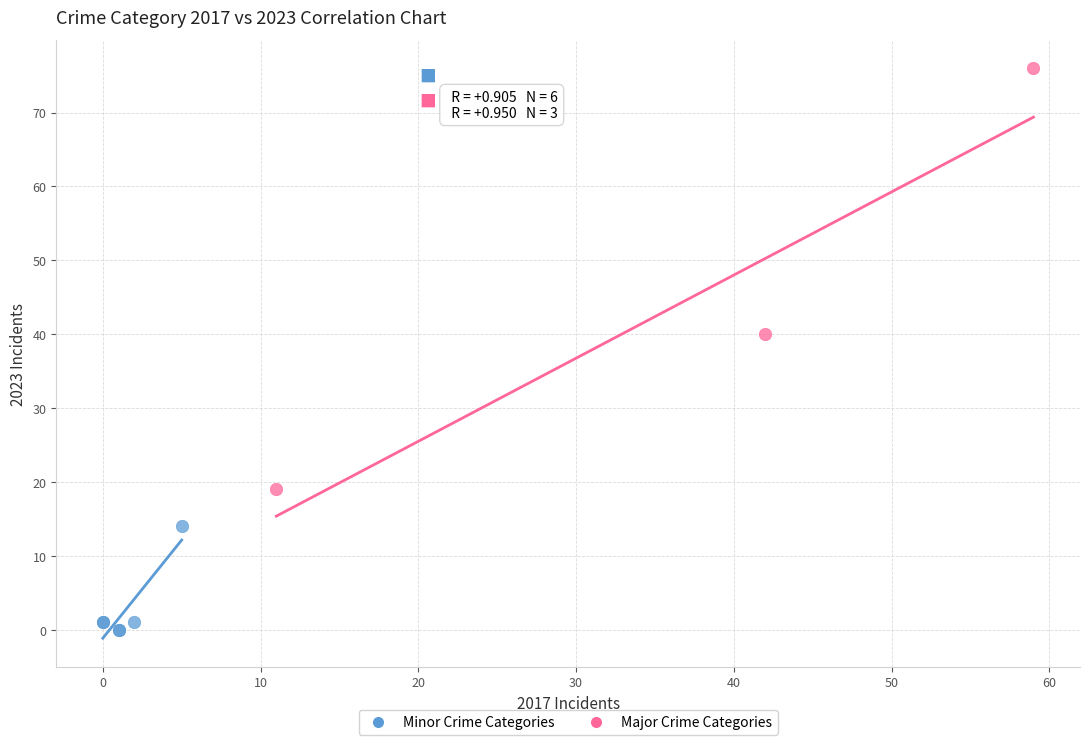

Which series reaches the minimum Y coordinate?

Minor Crime Categories